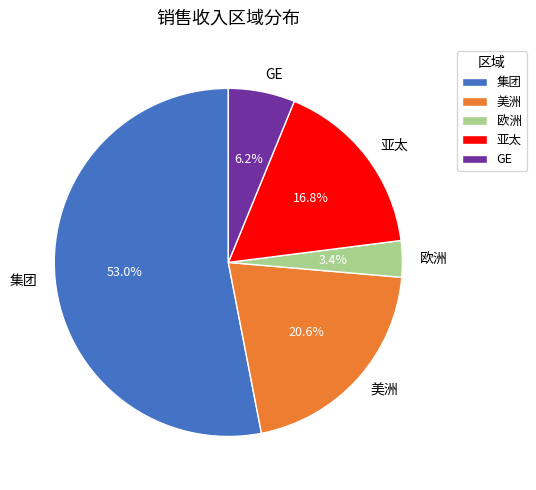

What is the smallest slice in the pie chart?

欧洲